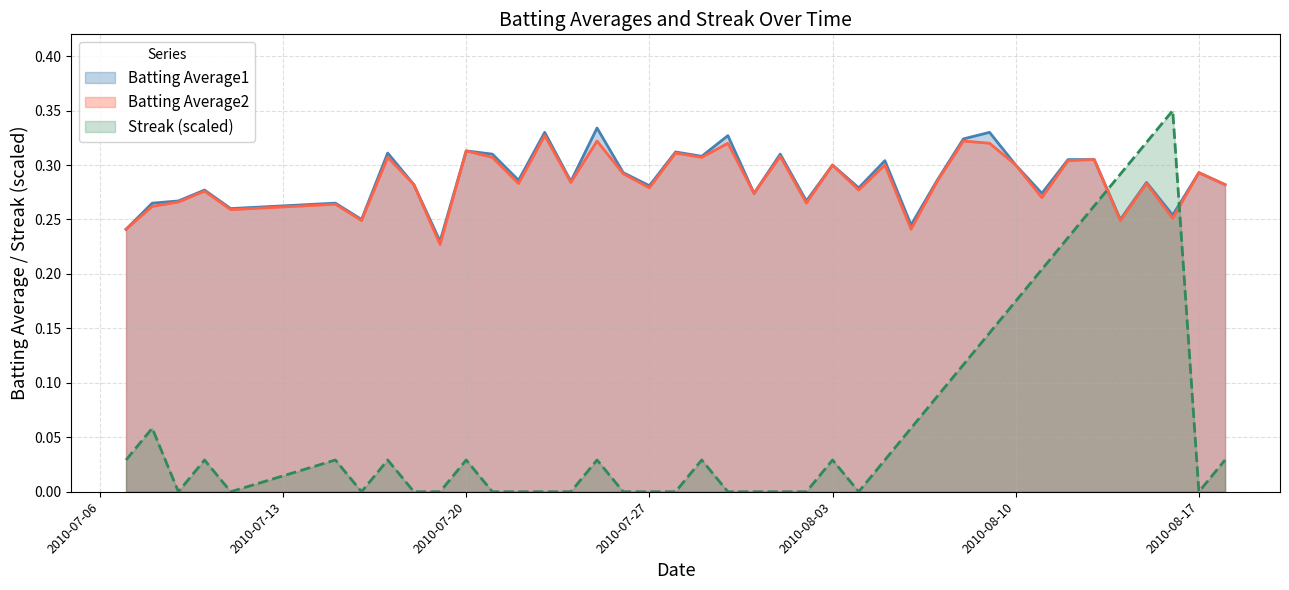

At which category does Batting Average1 reach its first local valley?

2010-07-11